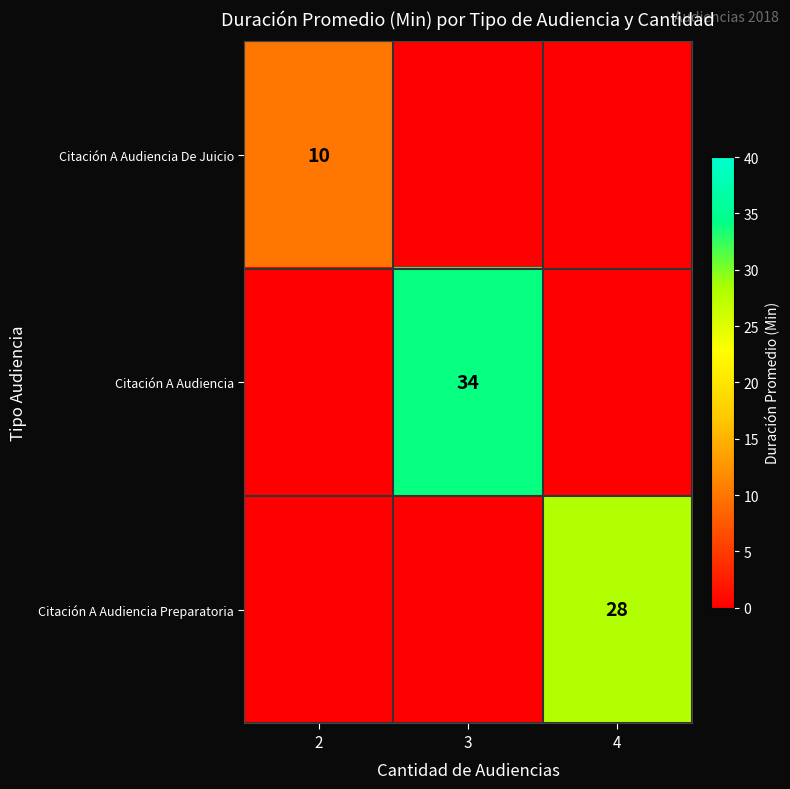

Is the value of Citación A Audiencia at 3 greater than the value of Citación A Audiencia De Juicio at 2?

Yes